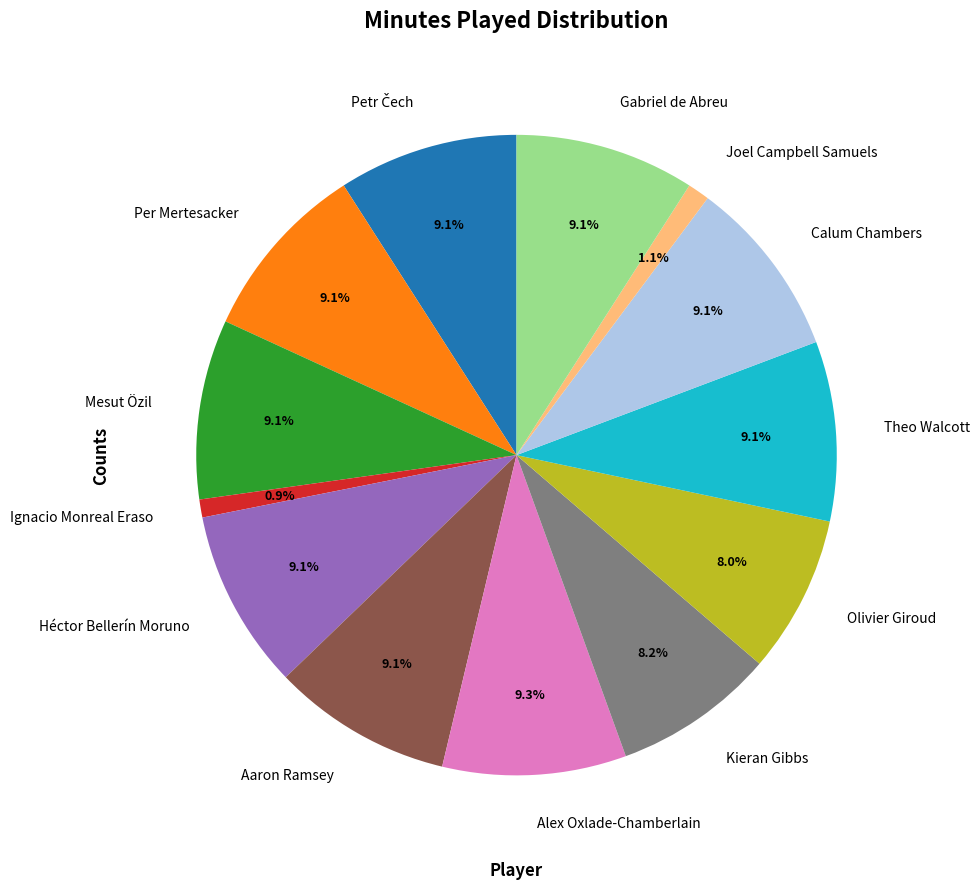

Is there any slice that represents more than half of the pie?

No